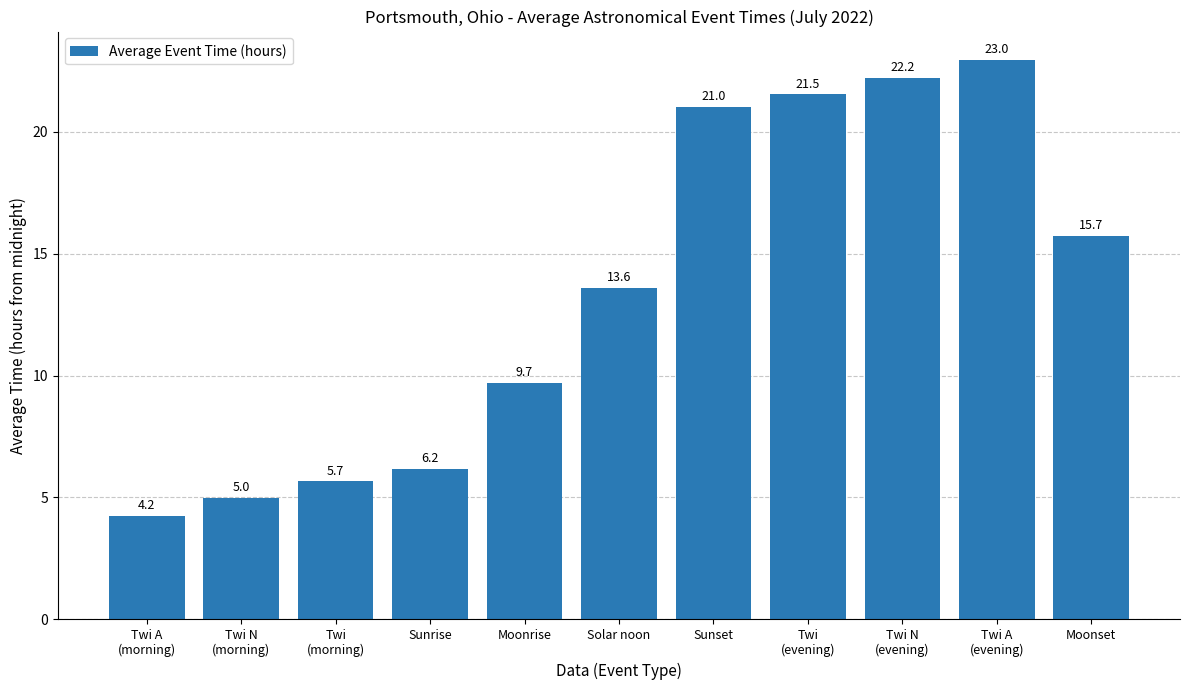

Which category has the lowest value across all series?

Twi A
(morning)